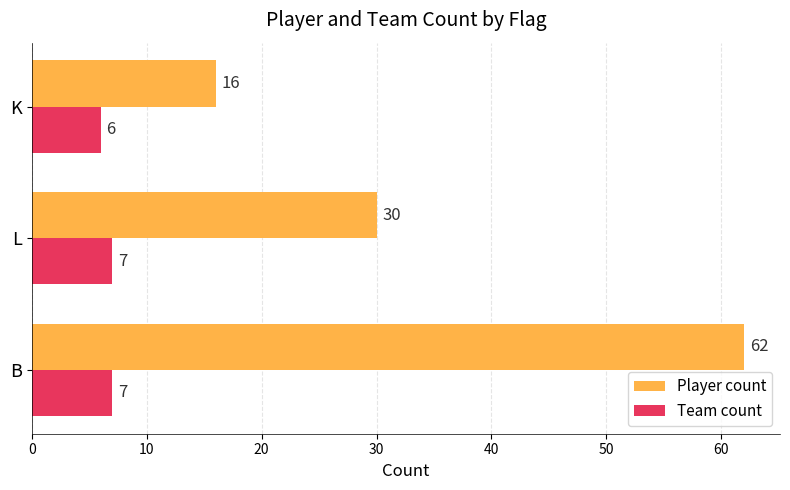

How many Player count values are between 16 and 62?

3